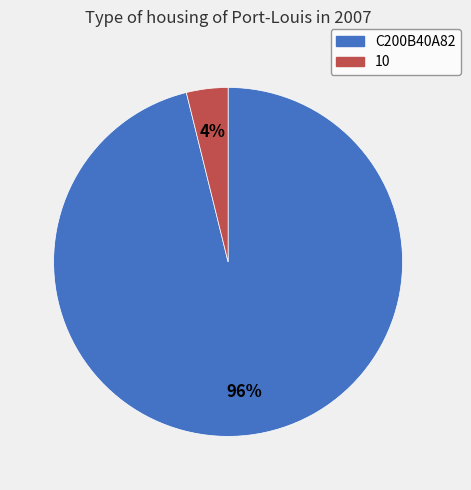

Rank the categories by value from lowest to highest.

10, C200B40A82